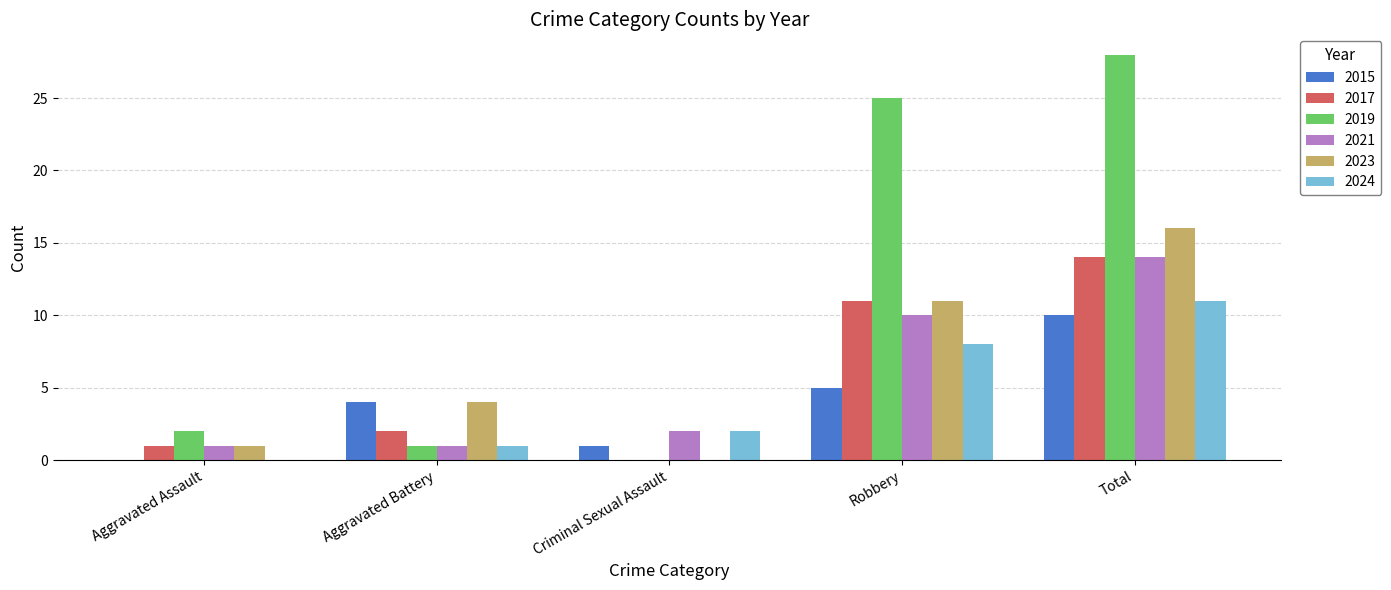

Which category has the highest value across all series?

Total